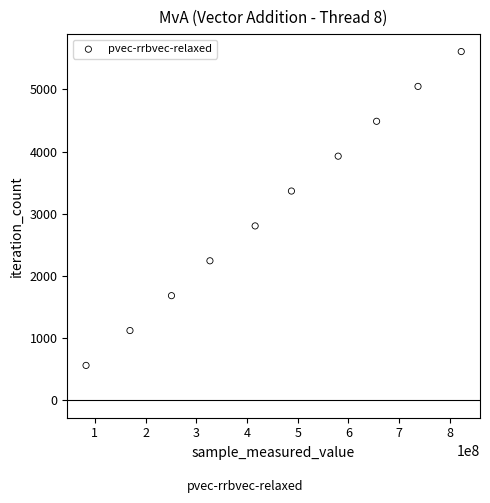

What is the average Y value?

3086